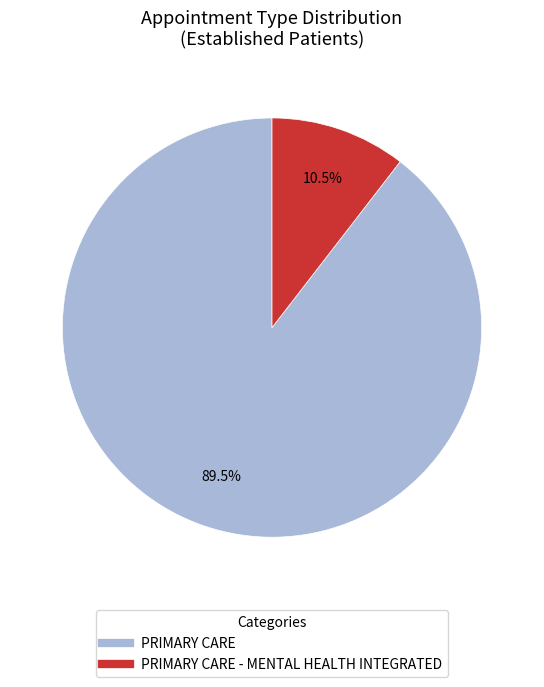

Is there any slice that represents more than half of the pie?

Yes